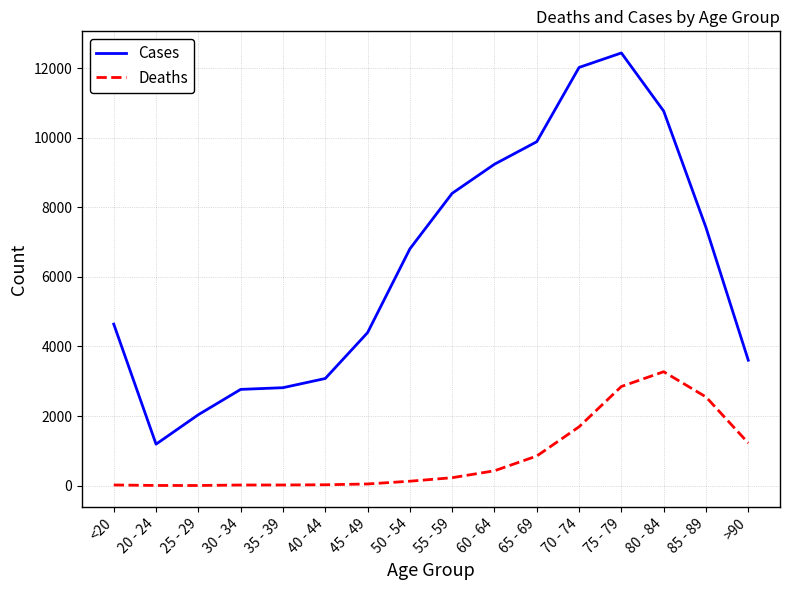

What position from the left is <20?

1